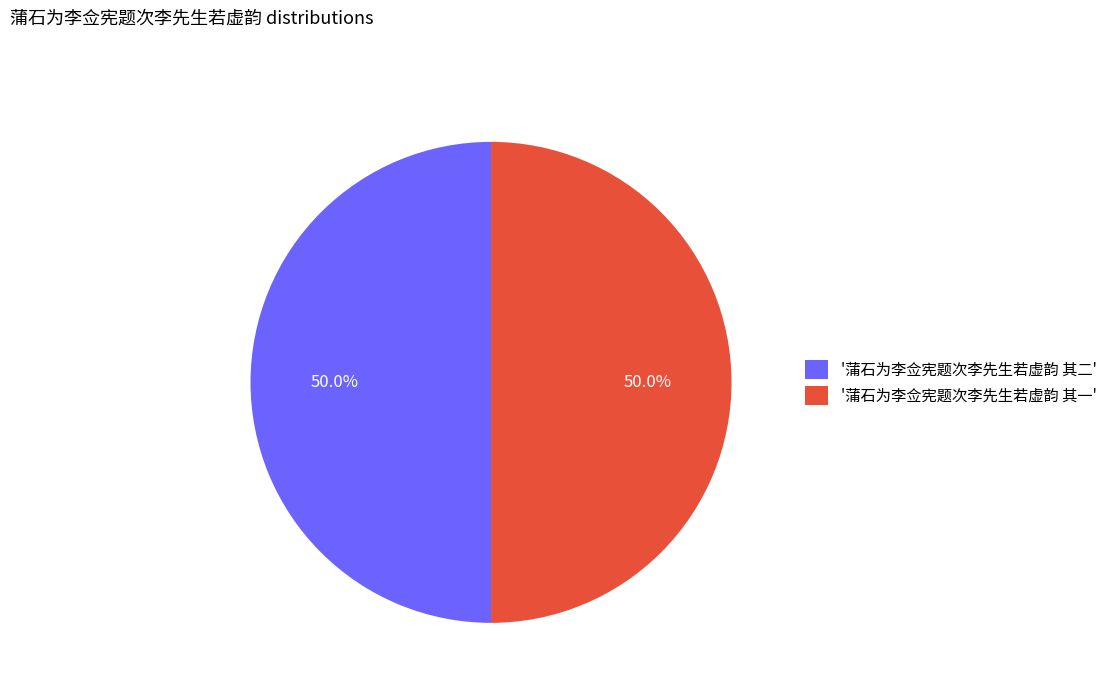

What portion of the pie excludes '蒲石为李佥宪题次李先生若虚韵 其一'?

50.0%